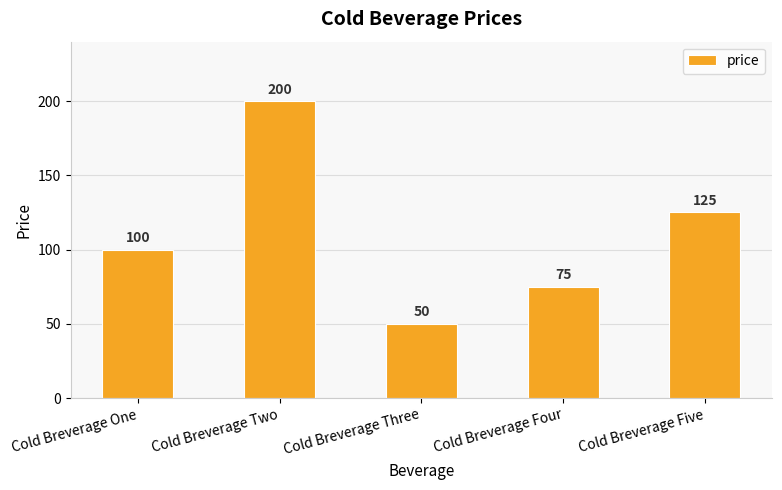

Where is the data nearest to the value 125?

Cold Breverage Five